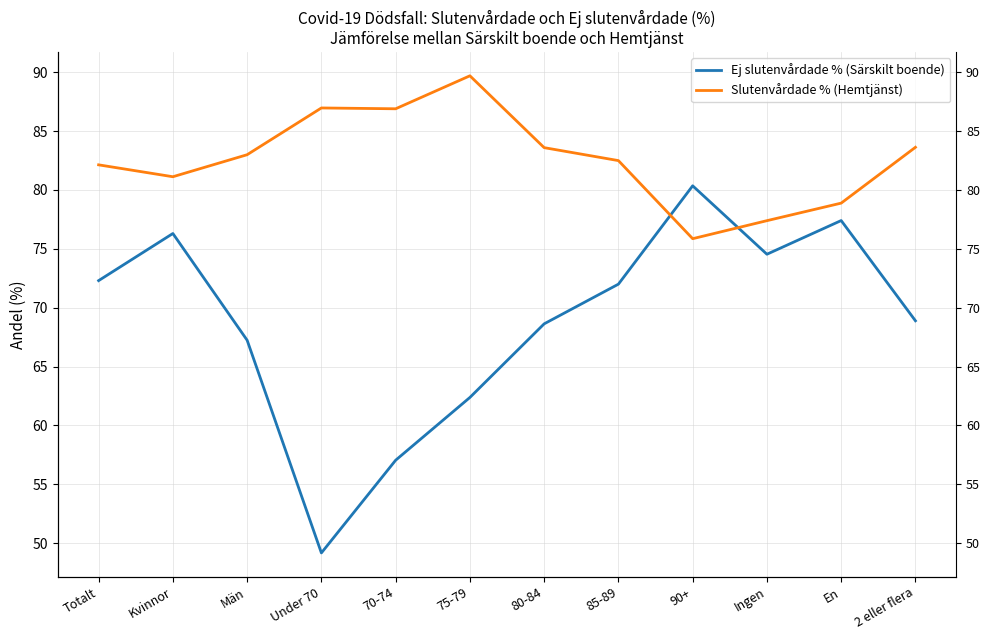

Between which two adjacent categories do Ej slutenvårdade % (Särskilt boende) and Slutenvårdade % (Hemtjänst) first intersect?

85-89 and 90+